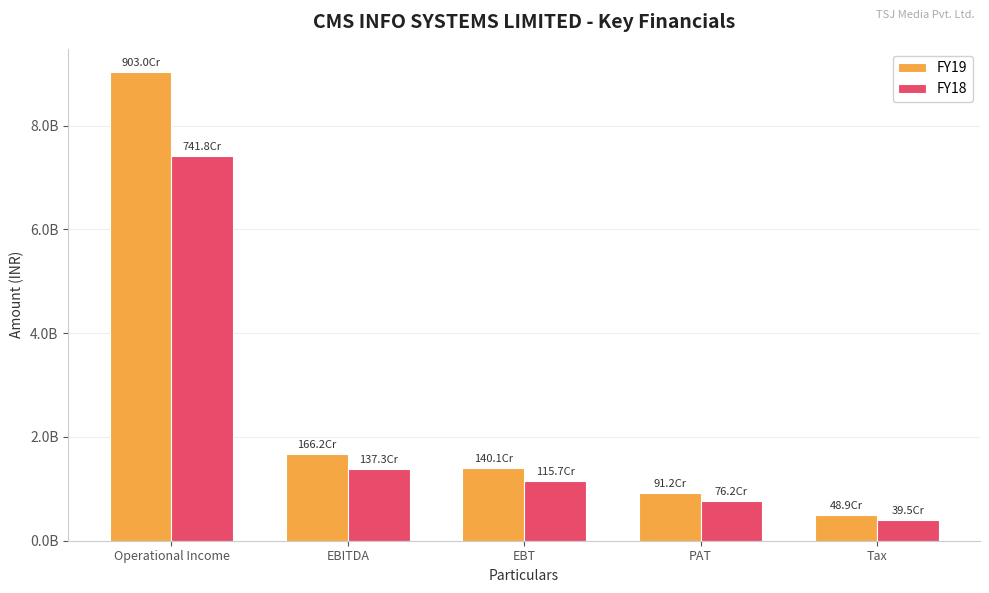

The value of FY18 at Tax is 127164885. True or false?

False